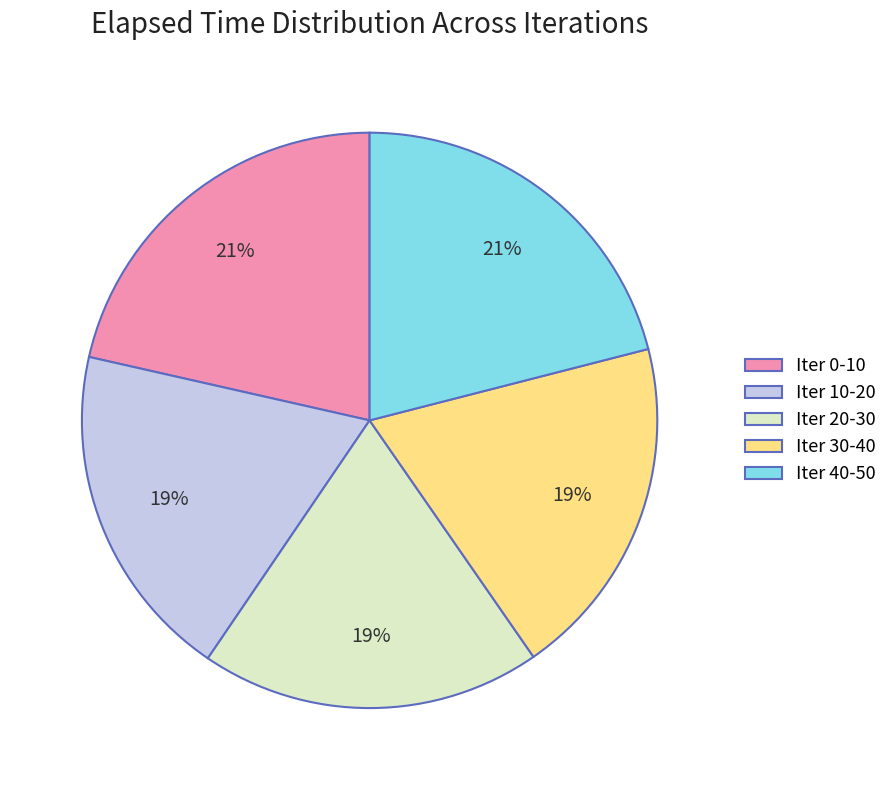

How many slices are in this pie chart?

5